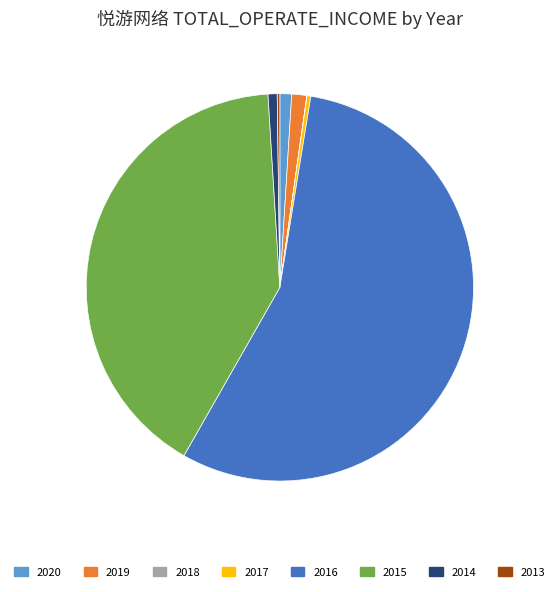

Which category accounts for the majority?

2016